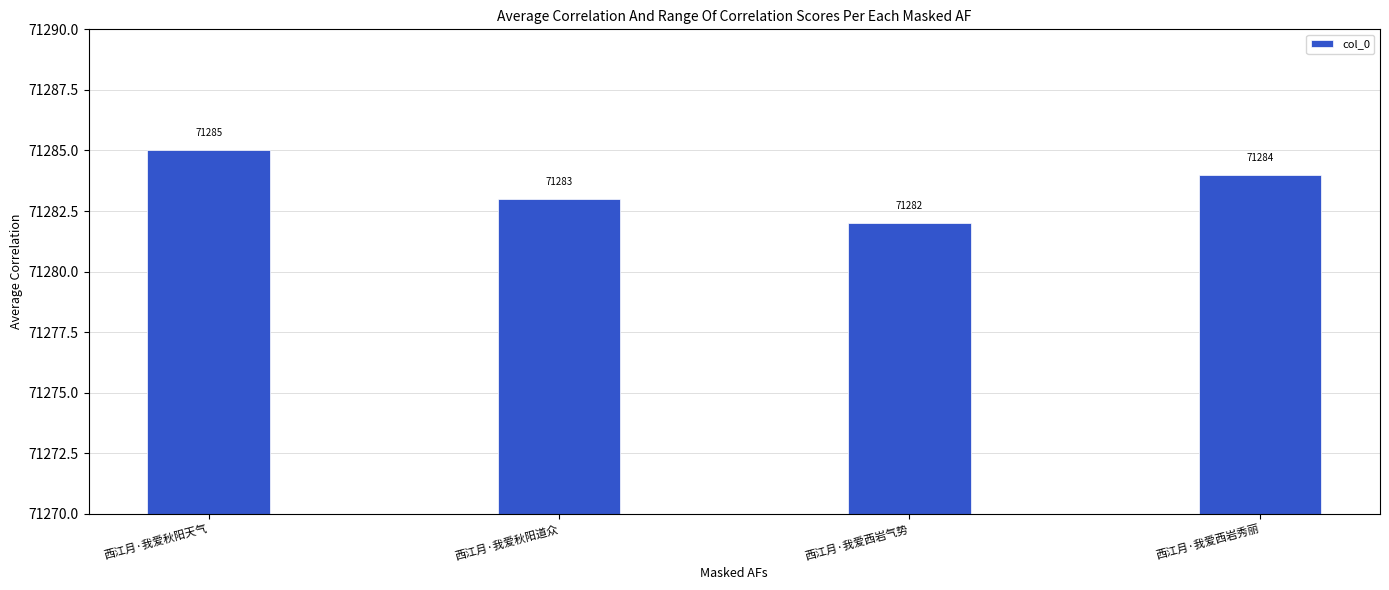

What is the sum of all values?

285134